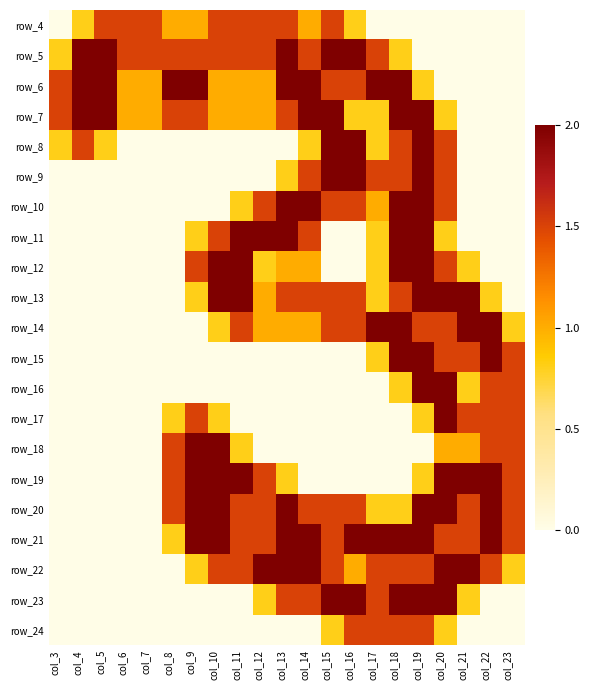

The value of row_9 at col_14 is 1.5. True or false?

True